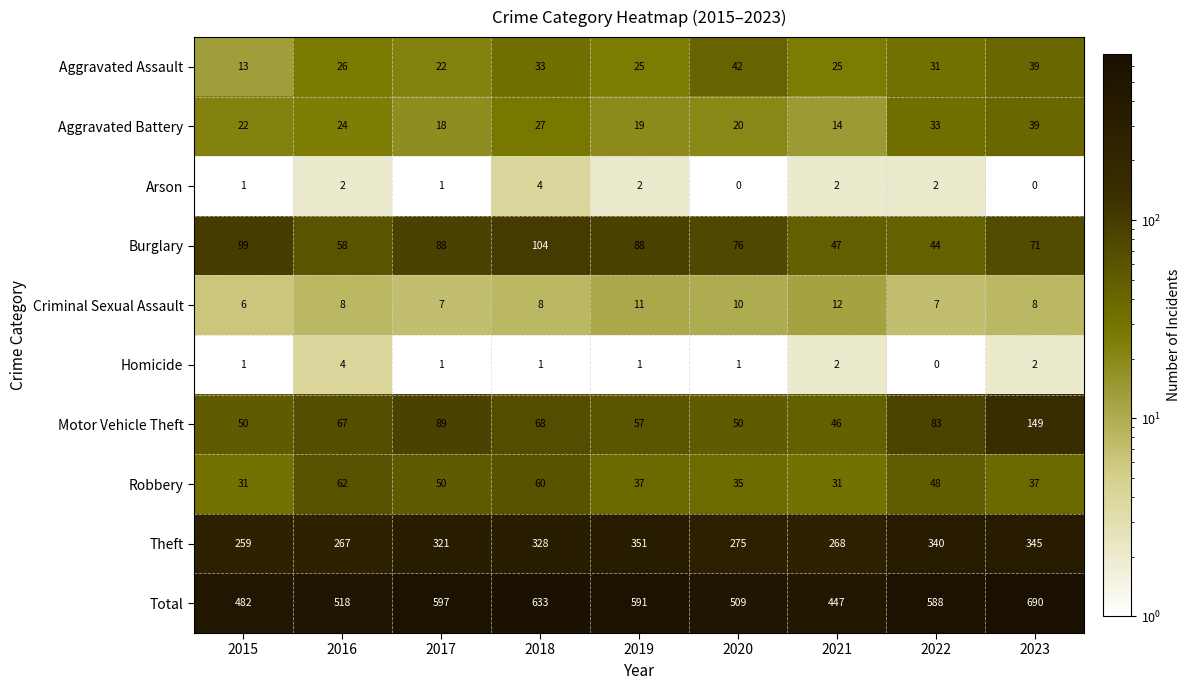

What is the difference between the Theft values at 2022 and 2017?

19